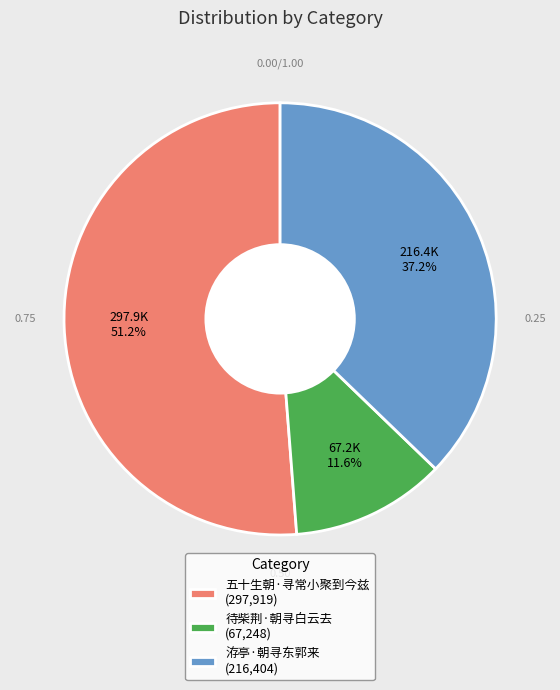

What portion of the pie excludes 五十生朝·寻常小聚到今兹?

48.8%